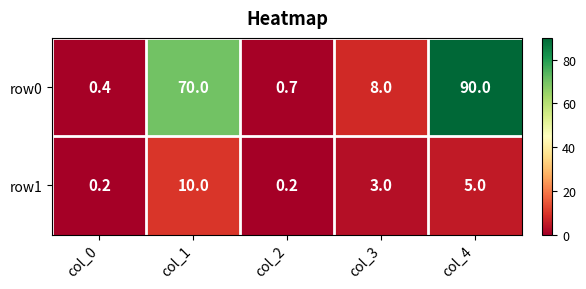

At col_2, list the series in order from smallest to largest.

row1, row0